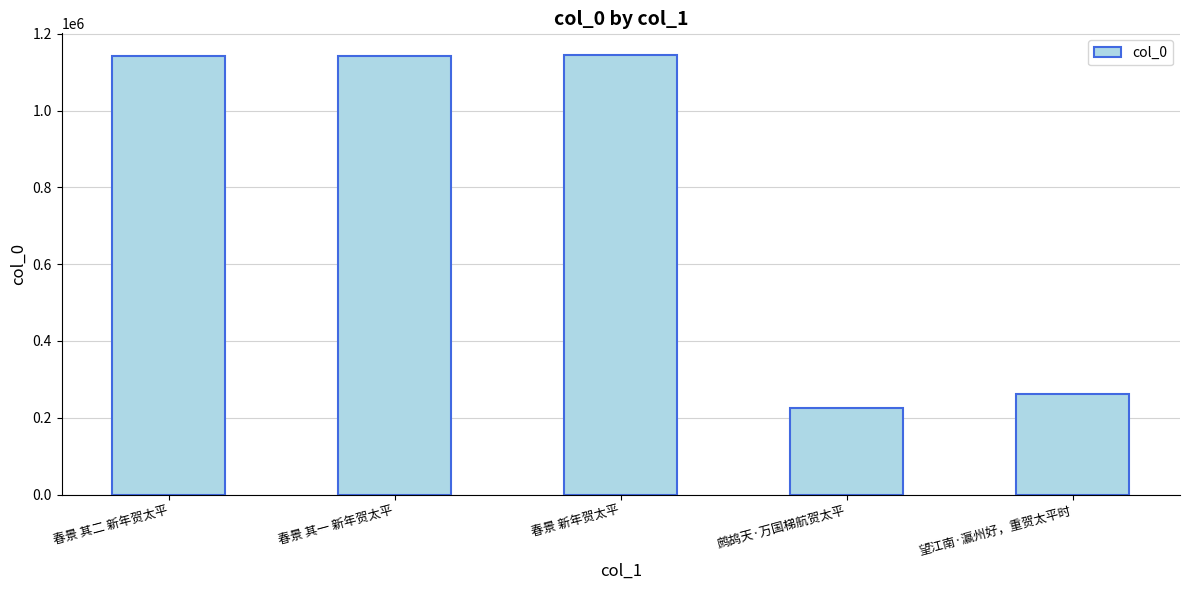

What is the average value?

783426